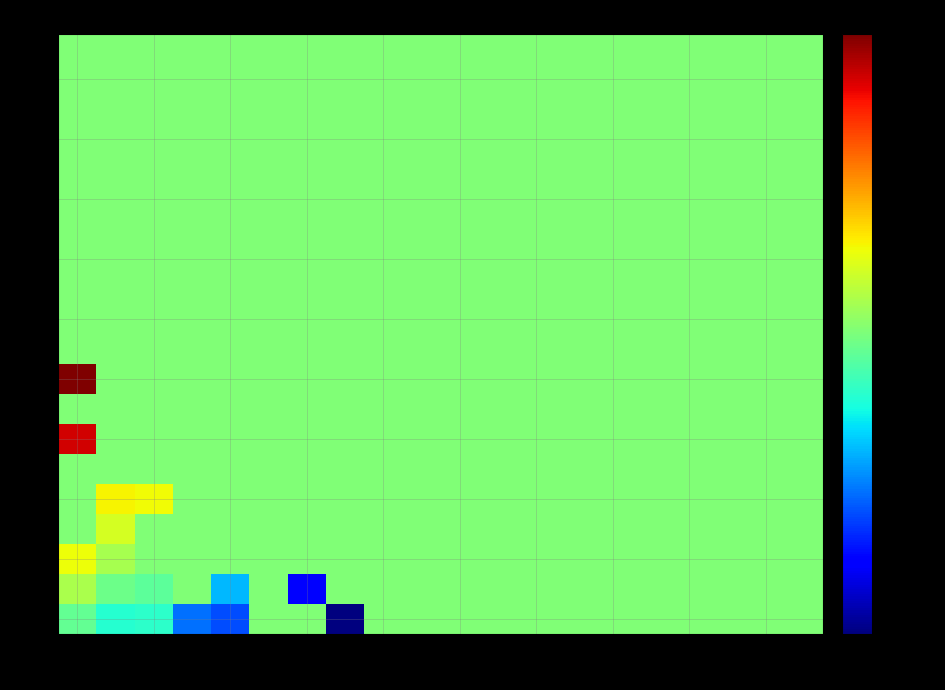

Count the number of data series in this chart.

20